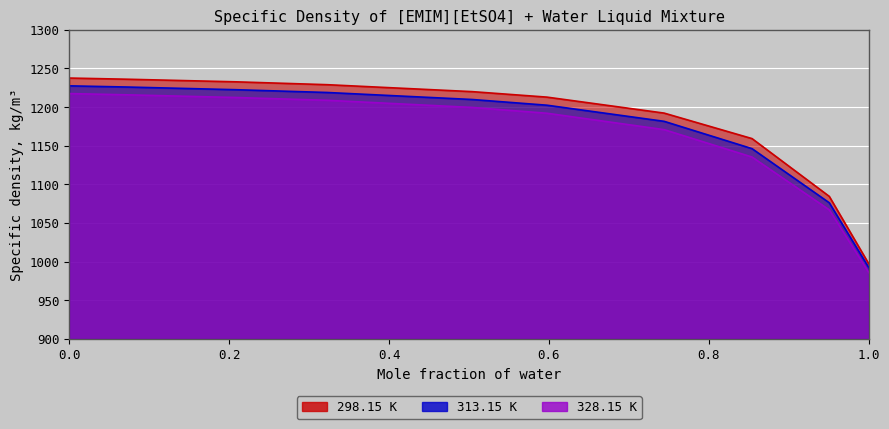

List the series in order of their overall mean, highest first.

298.15 K, 313.15 K, 328.15 K